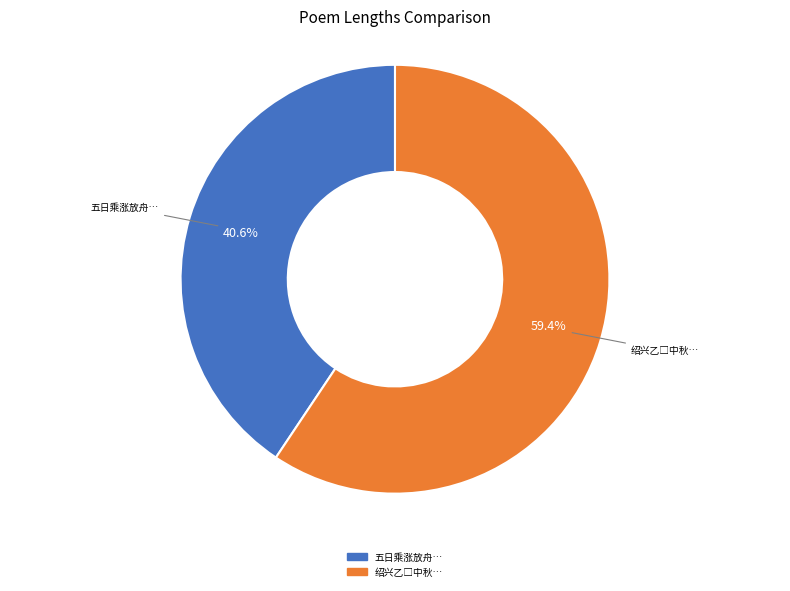

Does any single category account for the majority?

Yes